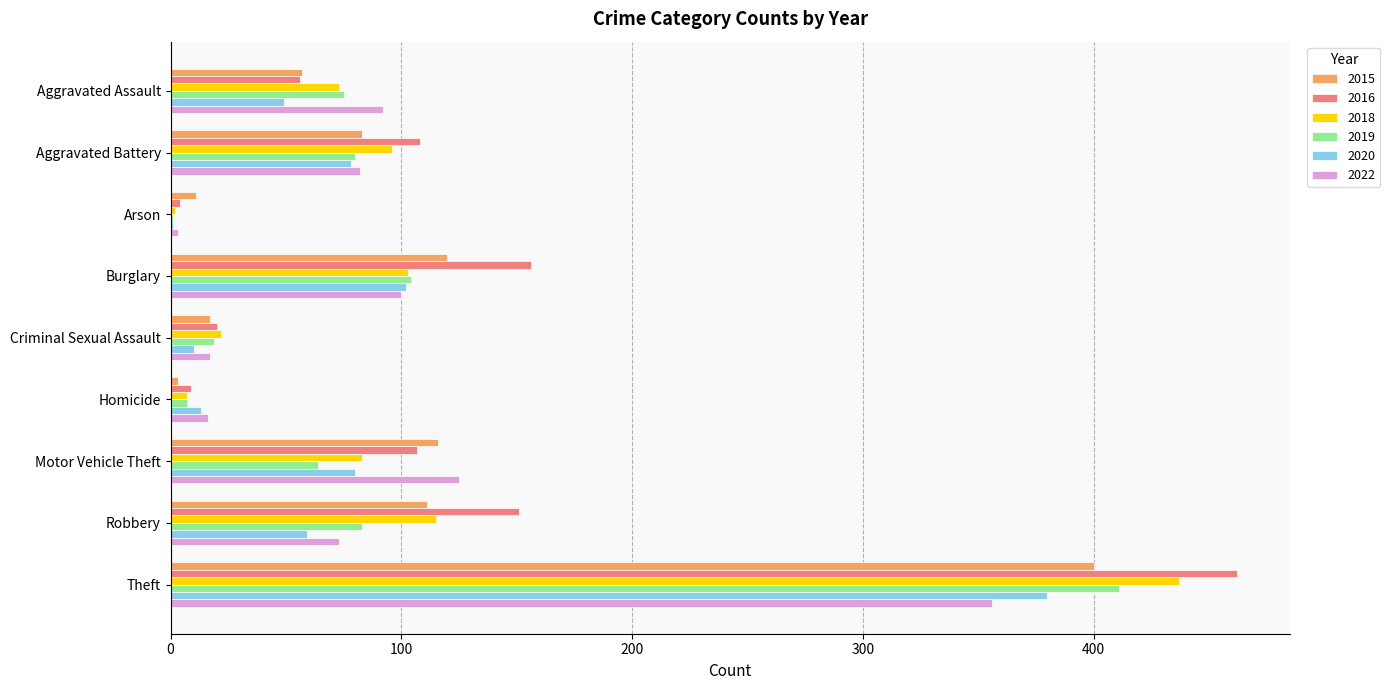

Which label corresponds to the largest value in the chart?

Theft